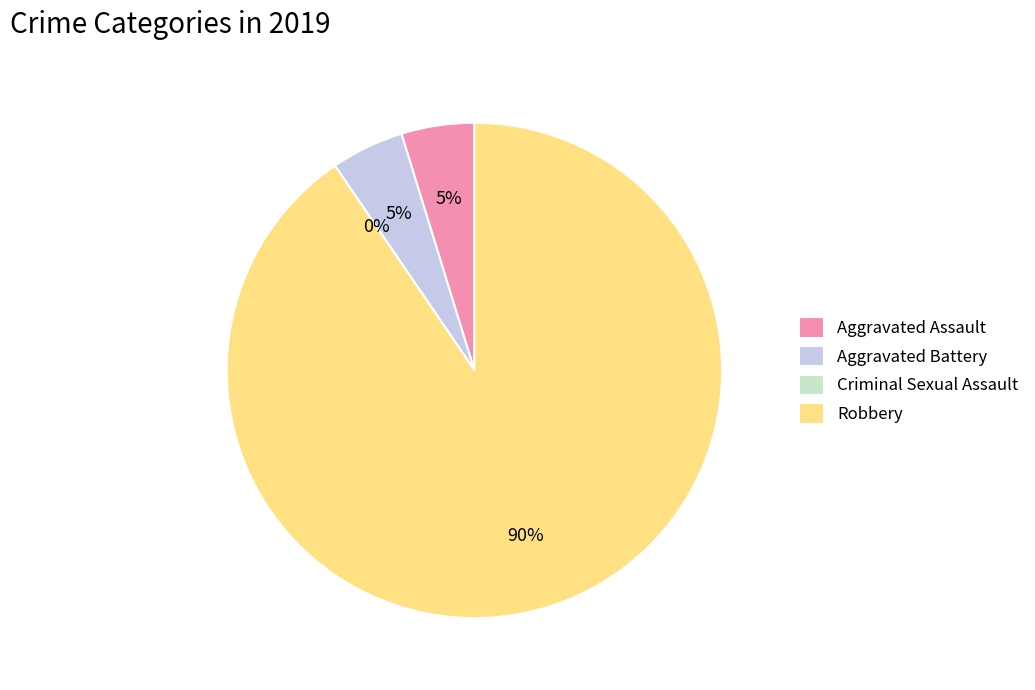

Is it true that Robbery is 90% of the pie?

True